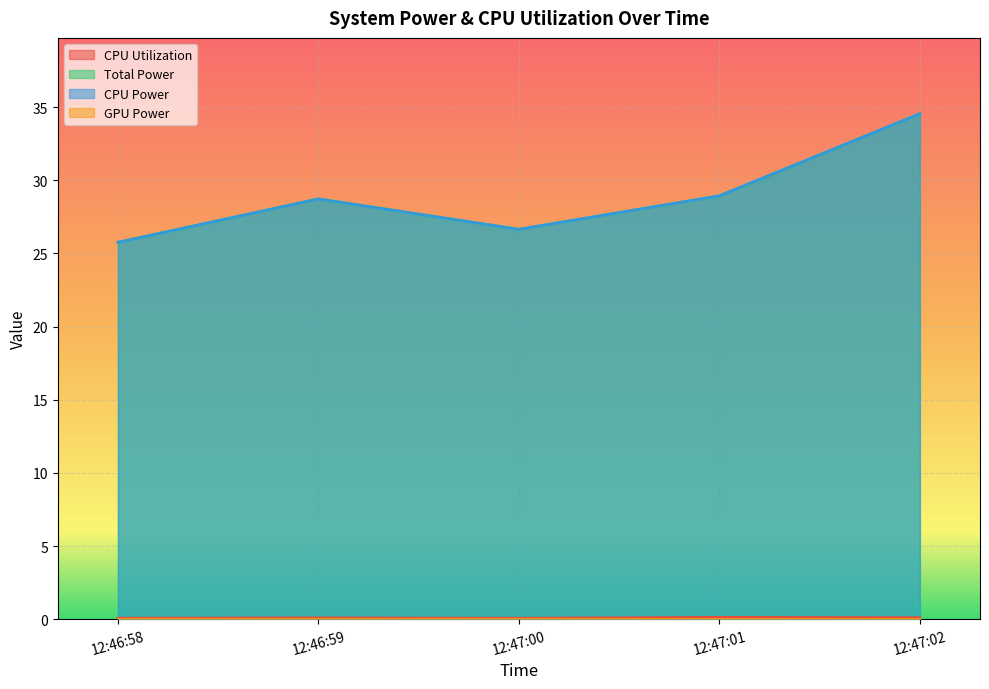

Does the chart display data point markers on the line(s)?

No